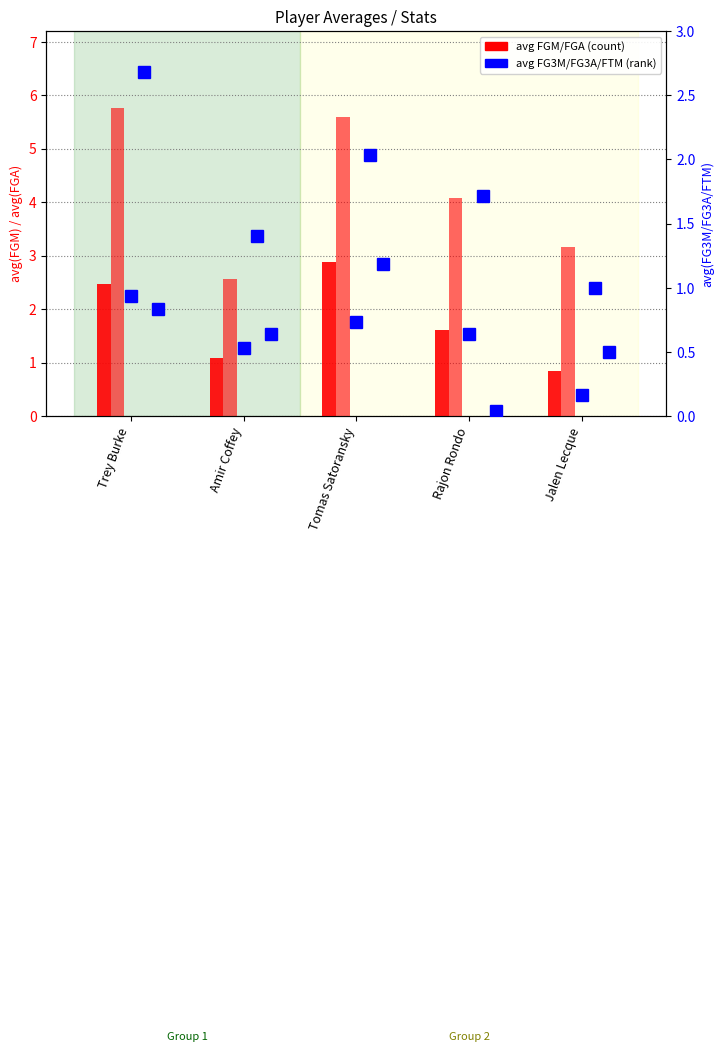

At which category does the chart reach its minimum across all series?

Jalen Lecque